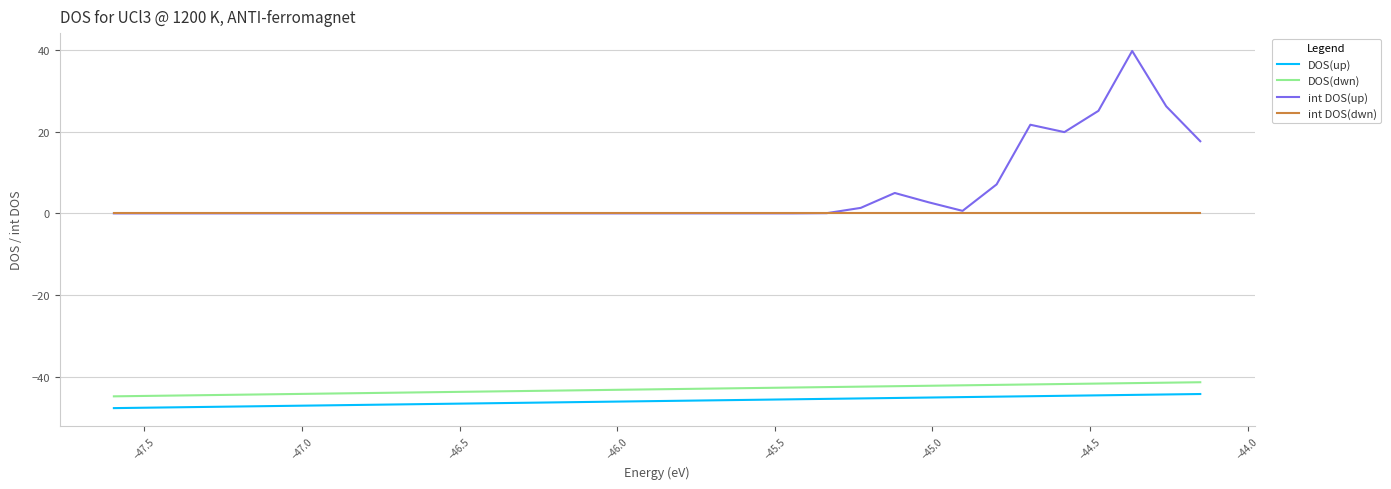

Which series has the largest total across all categories?

int DOS(up)